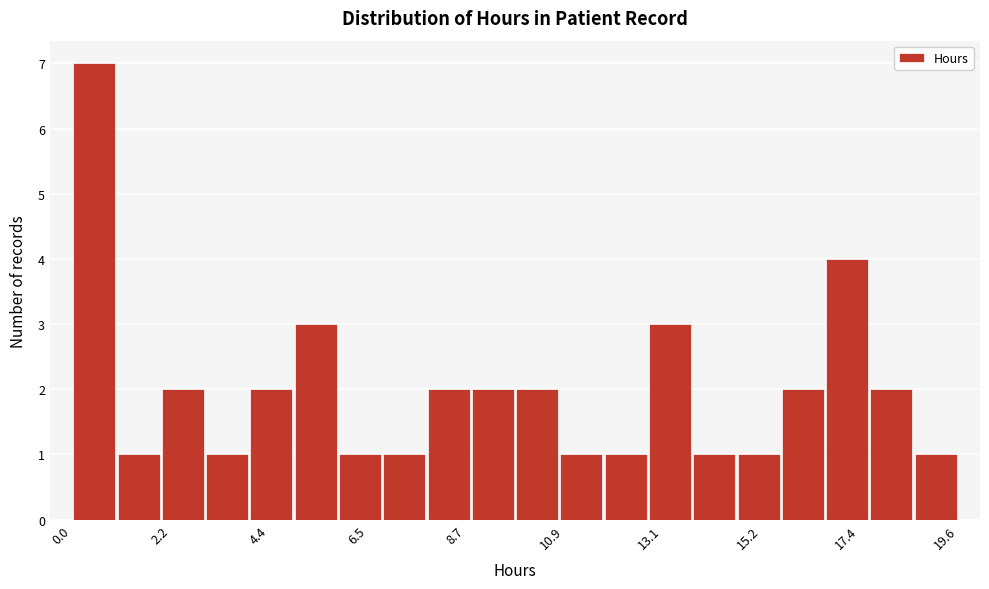

Read against the x-axis, roughly where is the centre of the tallest bar?

0.5